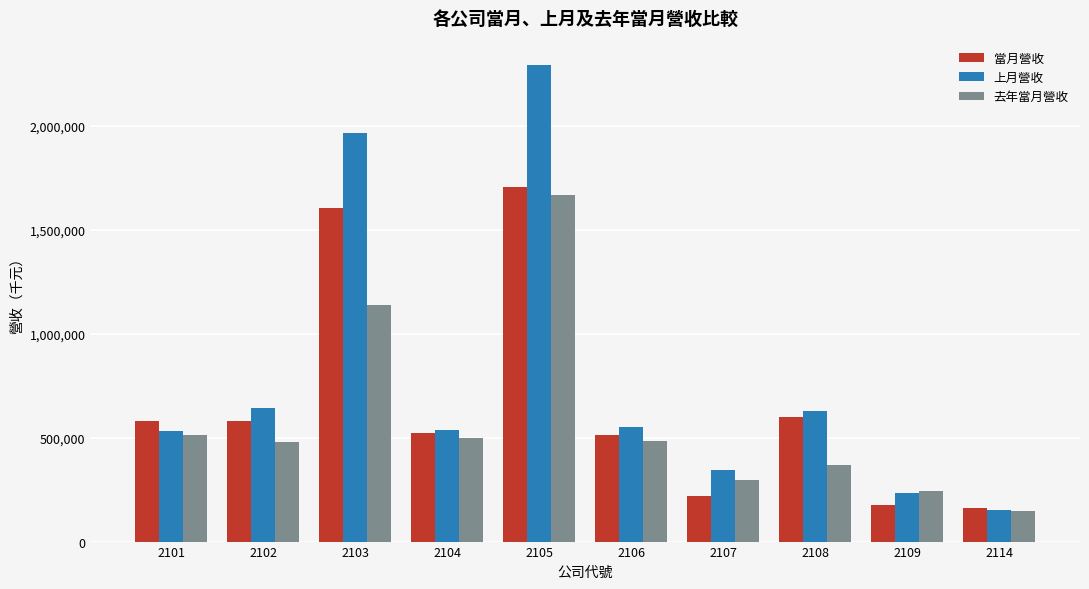

The value of 去年當月營收 at 2106 is 483446. True or false?

True